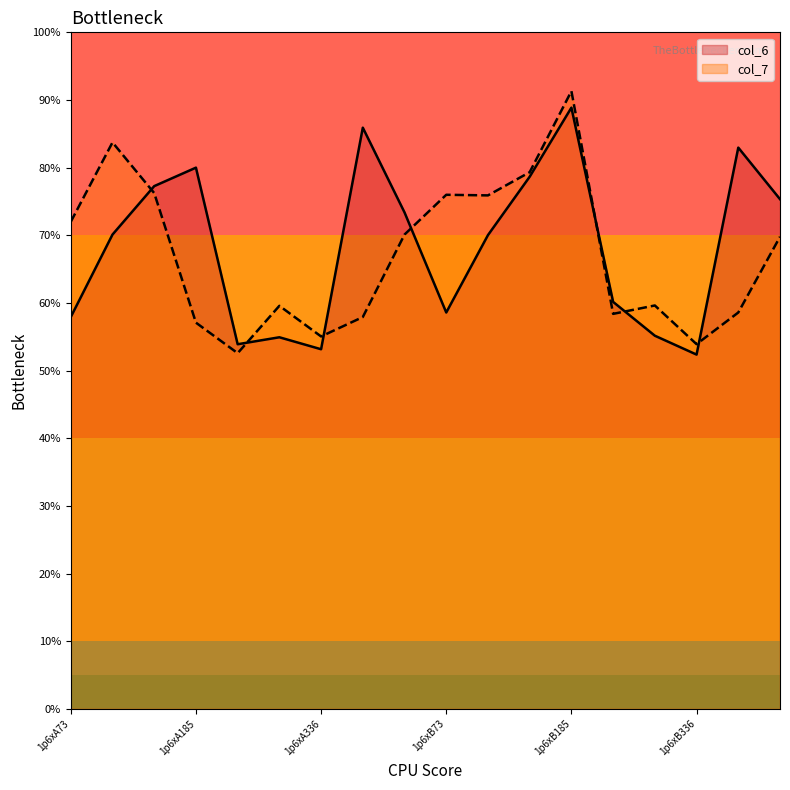

Is the value of col_7 at 1p6xA72 greater than the value of col_6 at 1p6xB336?

Yes